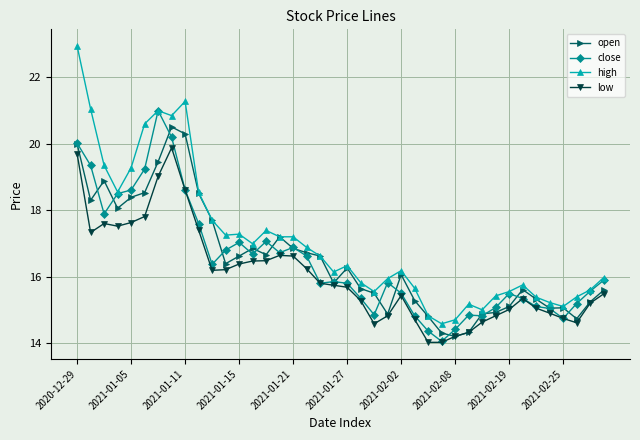

True or false: low and high cross at least once.

False